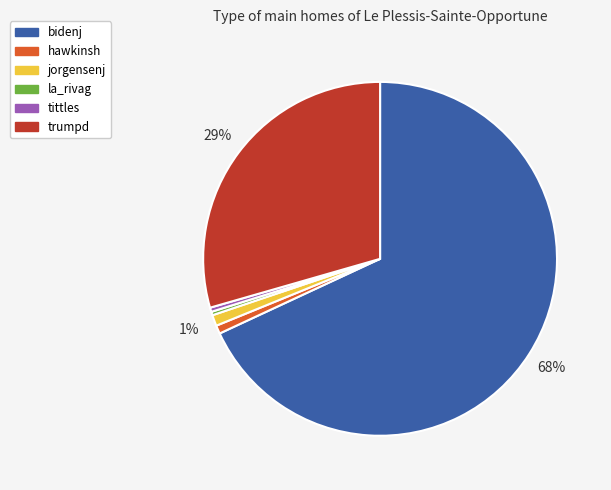

How many slices are in this pie chart?

6